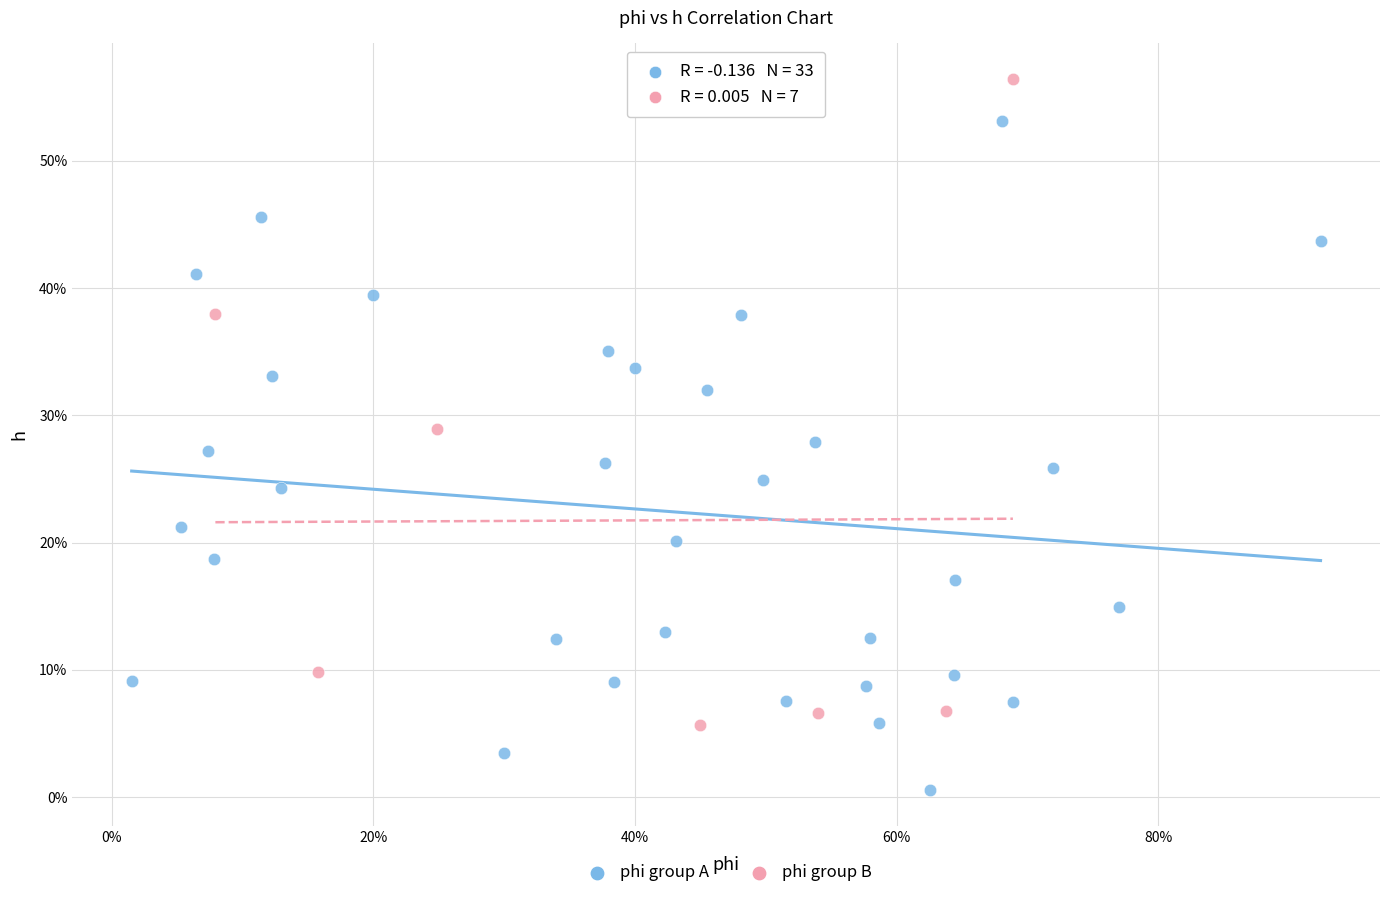

What are all the series names shown in the legend?

phi group A, phi group B